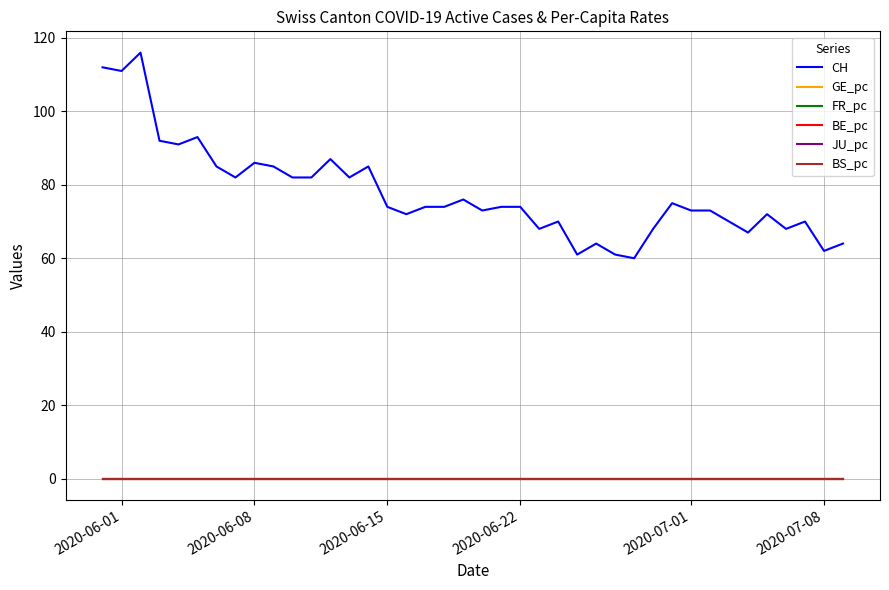

Is this an area chart (filled region under the line)?

No